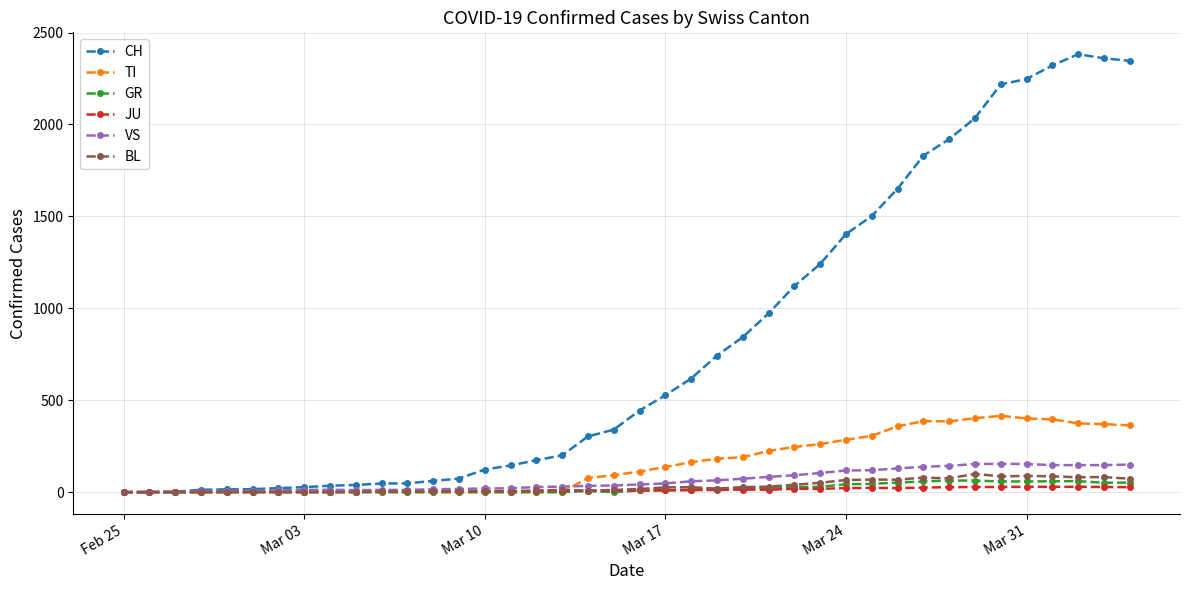

Which series has the widest spread of values?

CH